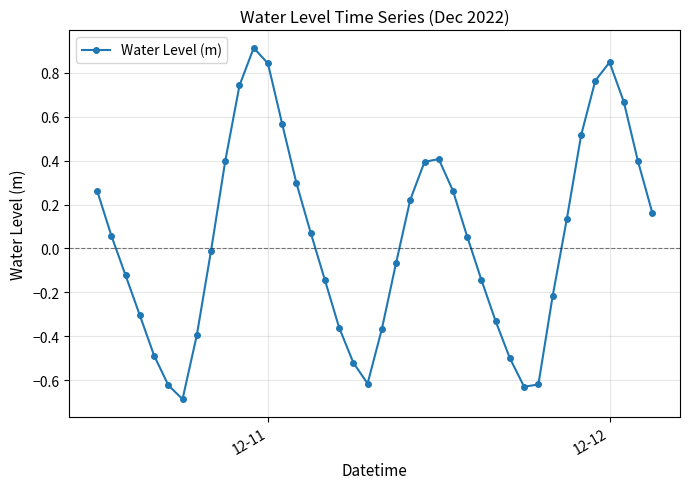

What is the value of the 7th point from the left?

-0.7